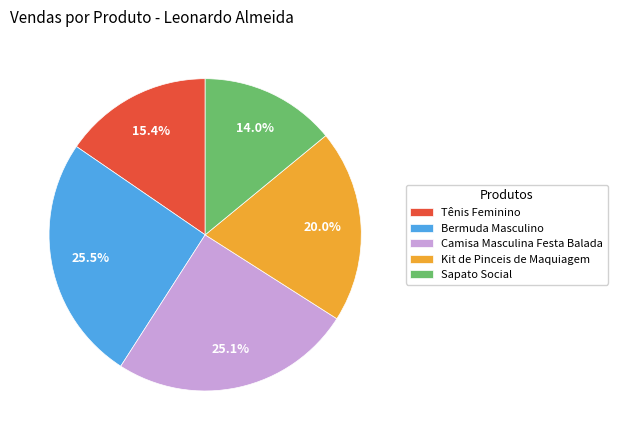

What is the ratio of the value at Tênis Feminino to the value at Sapato Social?

1.1